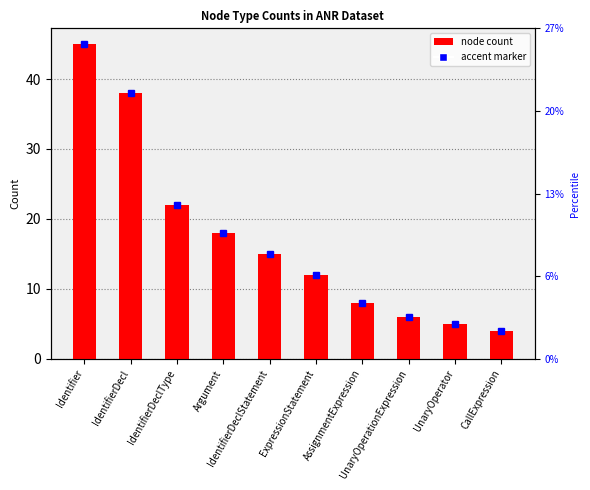

The chart shows a value of 2 at CallExpression. True or false?

False